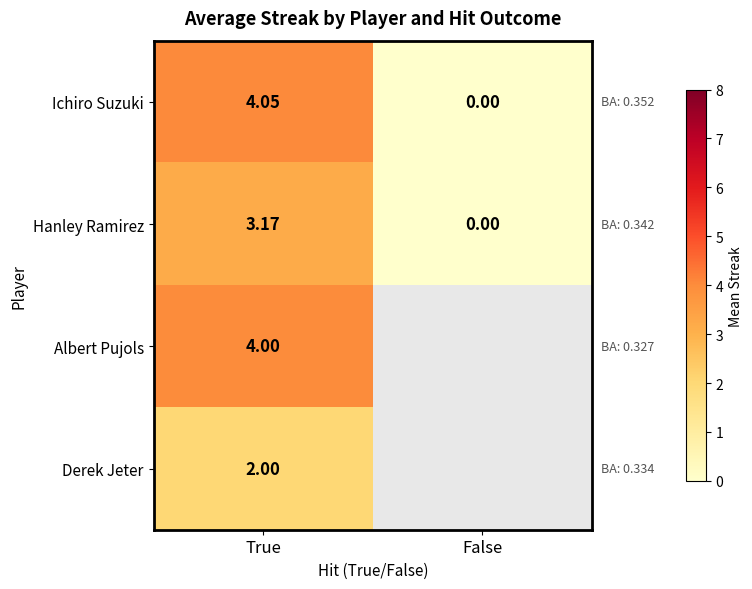

Is it true that Ichiro Suzuki equals 6.0 at True?

False